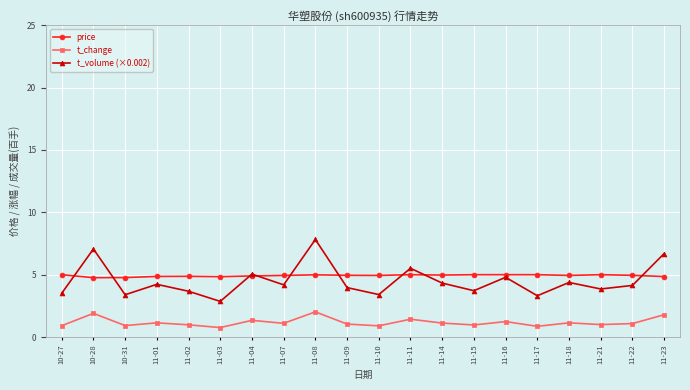

What is the spread (max minus min) of values at 11-04?

3.7